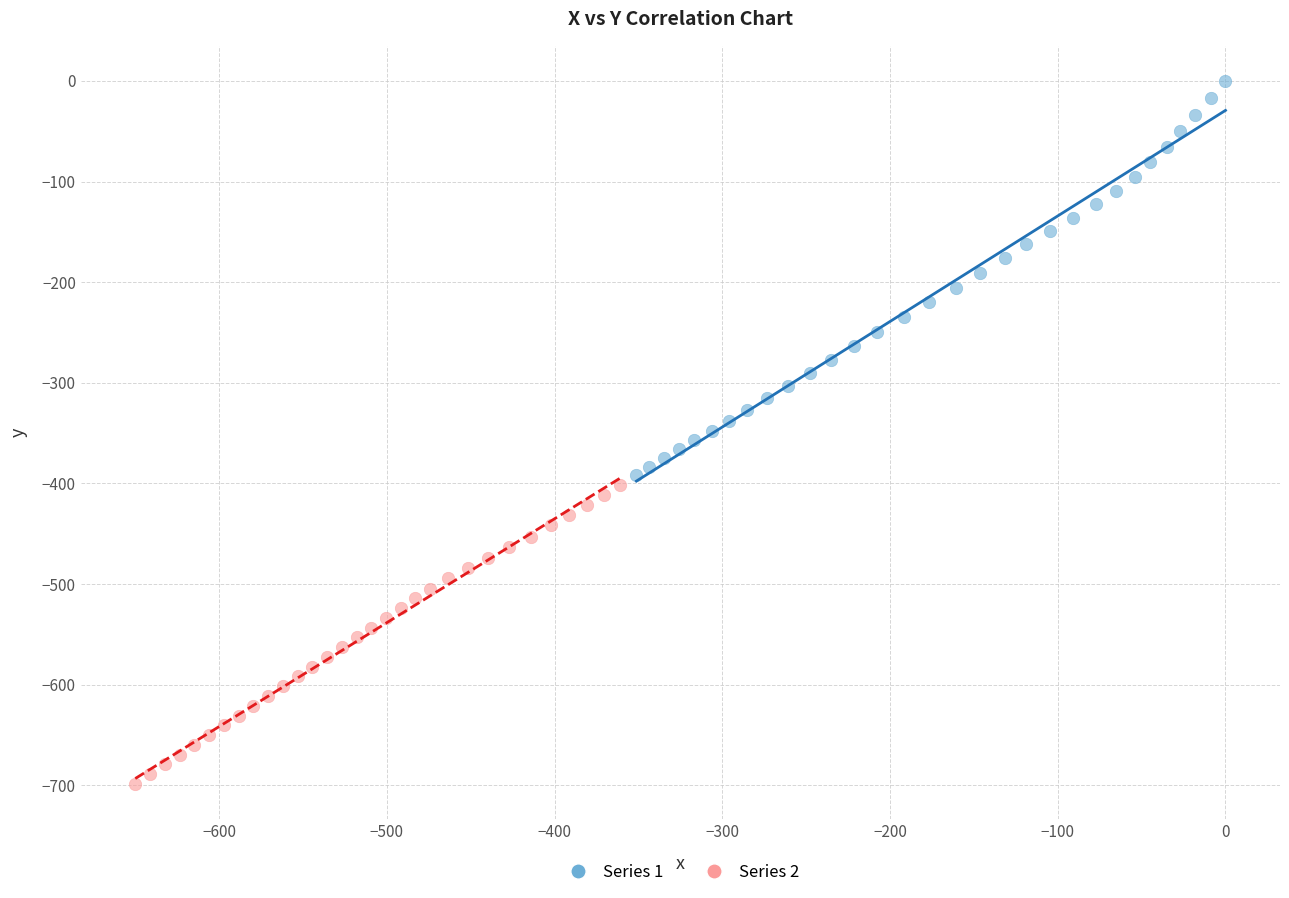

Which series contains the highest Y value?

Series 1